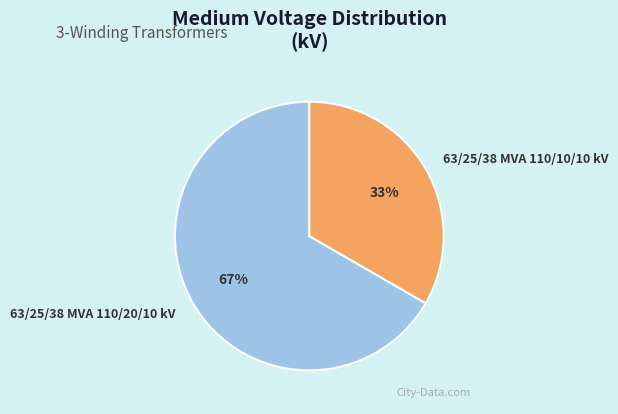

To the nearest percent, what is the combined percentage of 63/25/38 MVA 110/10/10 kV and 63/25/38 MVA 110/20/10 kV?

100%